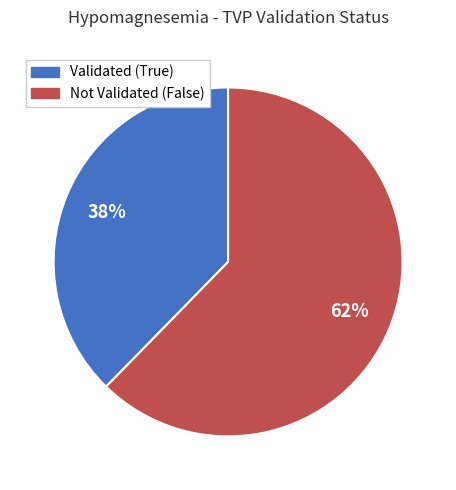

How many segments does this pie chart have?

2